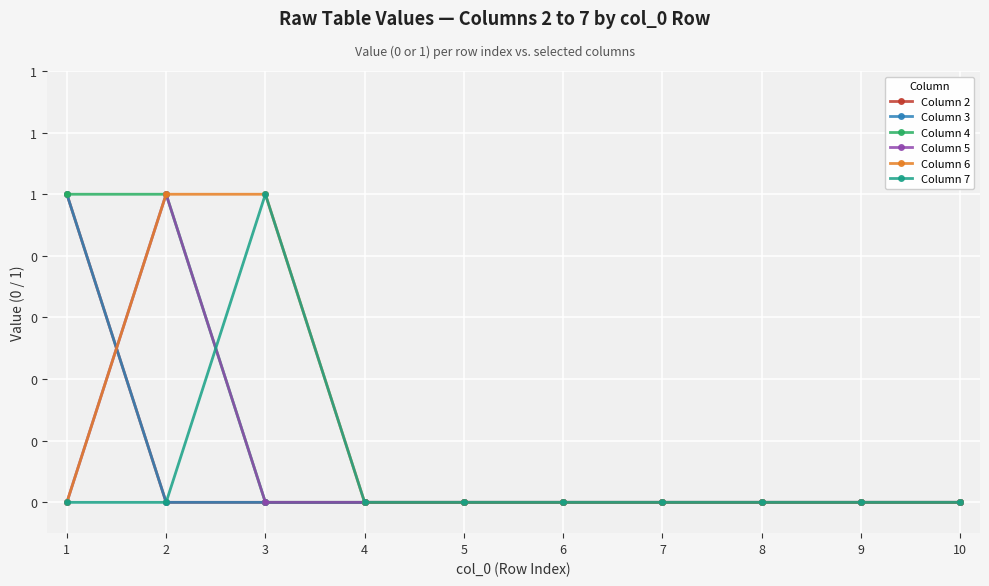

Rank the series by their maximum value, from lowest to highest.

Column 2, Column 3, Column 4, Column 5, Column 6, Column 7